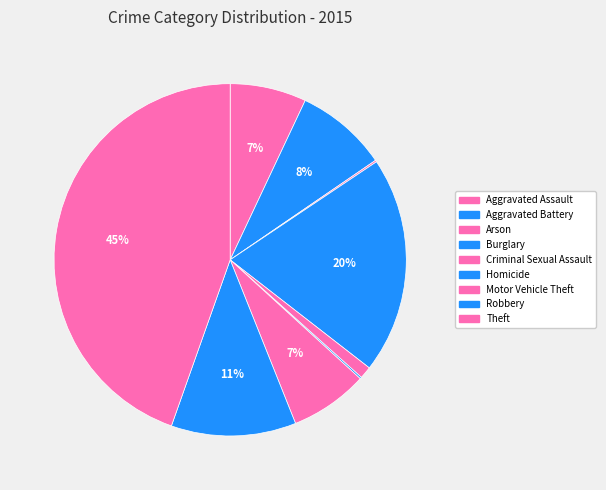

To the nearest percent, what portion does Motor Vehicle Theft represent?

7%